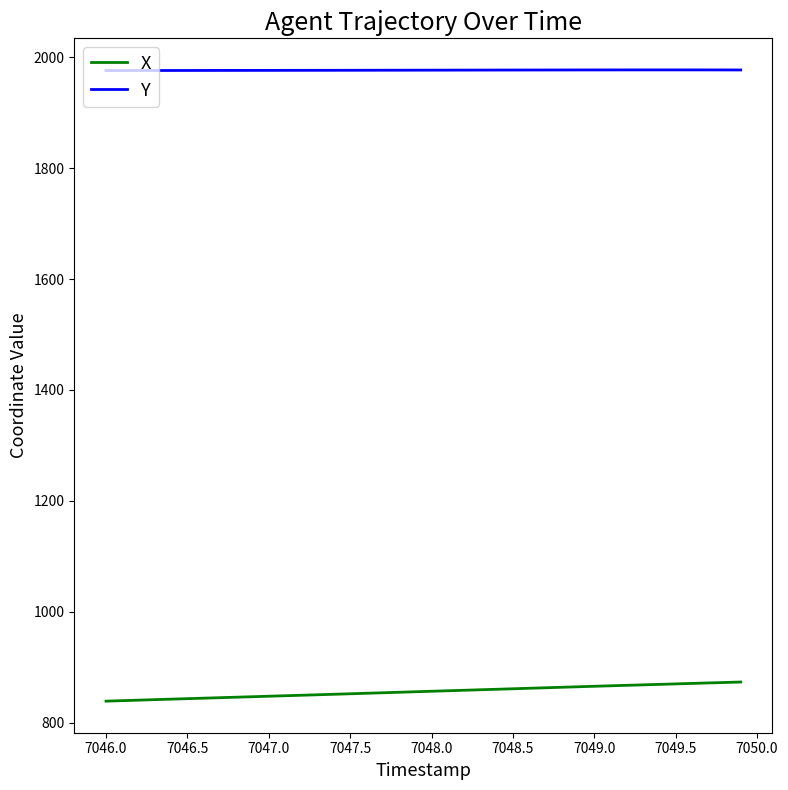

True or false: Y and X intersect in this chart.

False